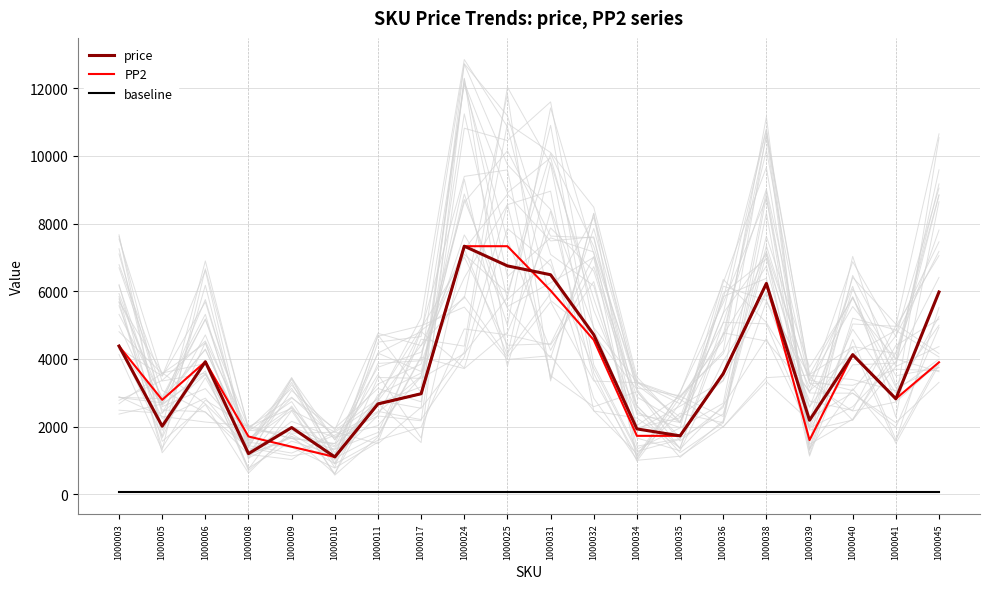

At how many categories does at least one series exceed 3779?

9